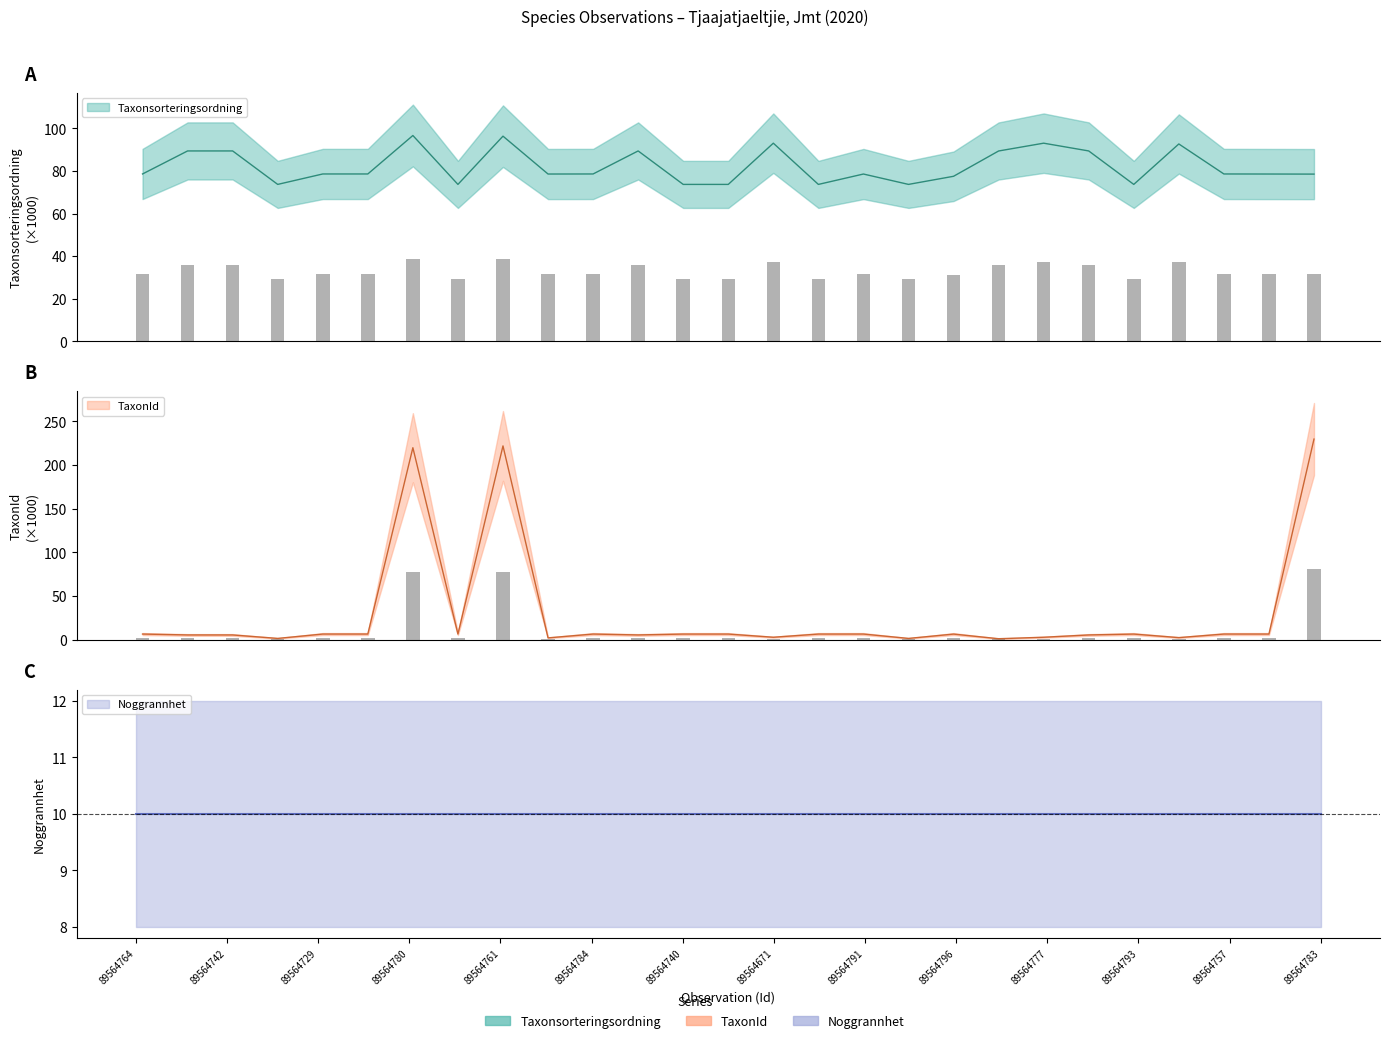

What is the difference between the maximum and second lowest values in the Taxonsorteringsordning series?

23.0